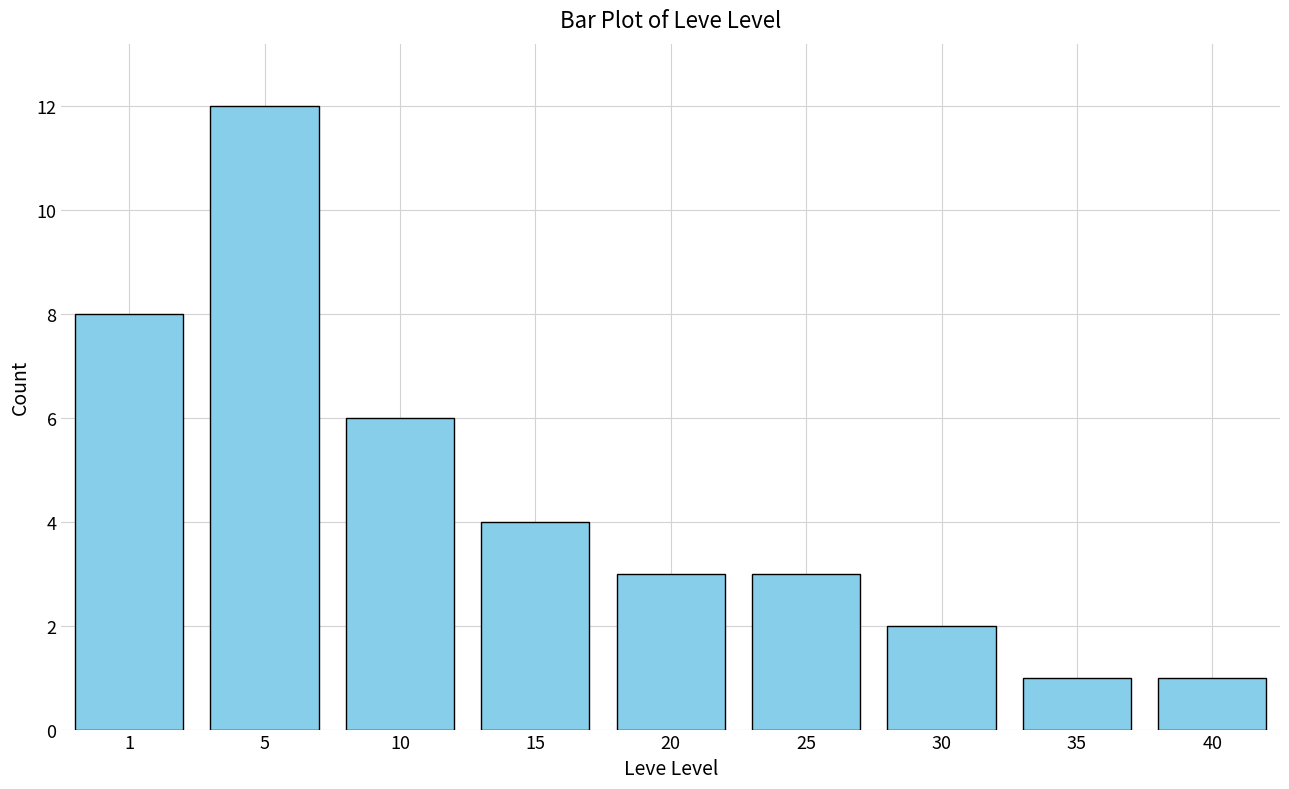

Reading right to left, list all the values displayed in this chart.

40=1	35=1	30=2	25=3	20=3	15=4	10=6	5=12	1=8